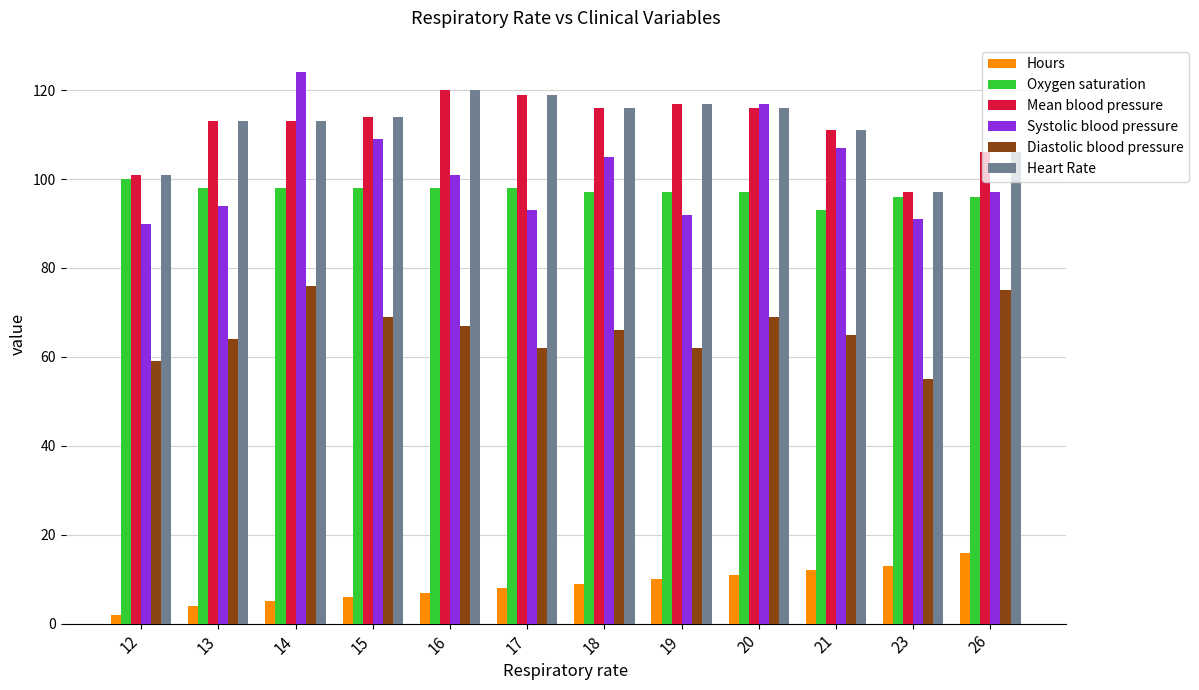

Reading right to left, list all the values displayed in this chart.

Hours: 26=16.0	23=13.0	21=12.0	20=11.0	19=10.0	18=9.0	17=8.0	16=7.0	15=6.0	14=5.0	13=4.0	12=2.0
Oxygen saturation: 26=96.0	23=96.0	21=93.0	20=97.0	19=97.0	18=97.0	17=98.0	16=98.0	15=98.0	14=98.0	13=98.0	12=100.0
Mean blood pressure: 26=106.0	23=97.0	21=111.0	20=116.0	19=117.0	18=116.0	17=119.0	16=120.0	15=114.0	14=113.0	13=113.0	12=101.0
Systolic blood pressure: 26=97.0	23=91.0	21=107.0	20=117.0	19=92.0	18=105.0	17=93.0	16=101.0	15=109.0	14=124.0	13=94.0	12=90.0
Diastolic blood pressure: 26=75.0	23=55.0	21=65.0	20=69.0	19=62.0	18=66.0	17=62.0	16=67.0	15=69.0	14=76.0	13=64.0	12=59.0
Heart Rate: 26=106.0	23=97.0	21=111.0	20=116.0	19=117.0	18=116.0	17=119.0	16=120.0	15=114.0	14=113.0	13=113.0	12=101.0